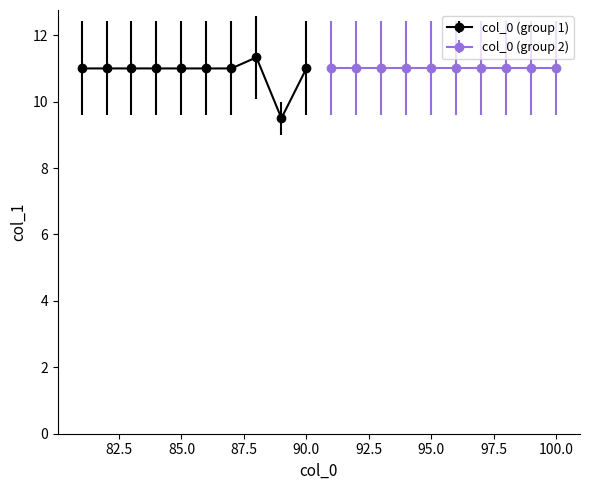

What is the highest value of the col_0 (group 1) series?

11.3